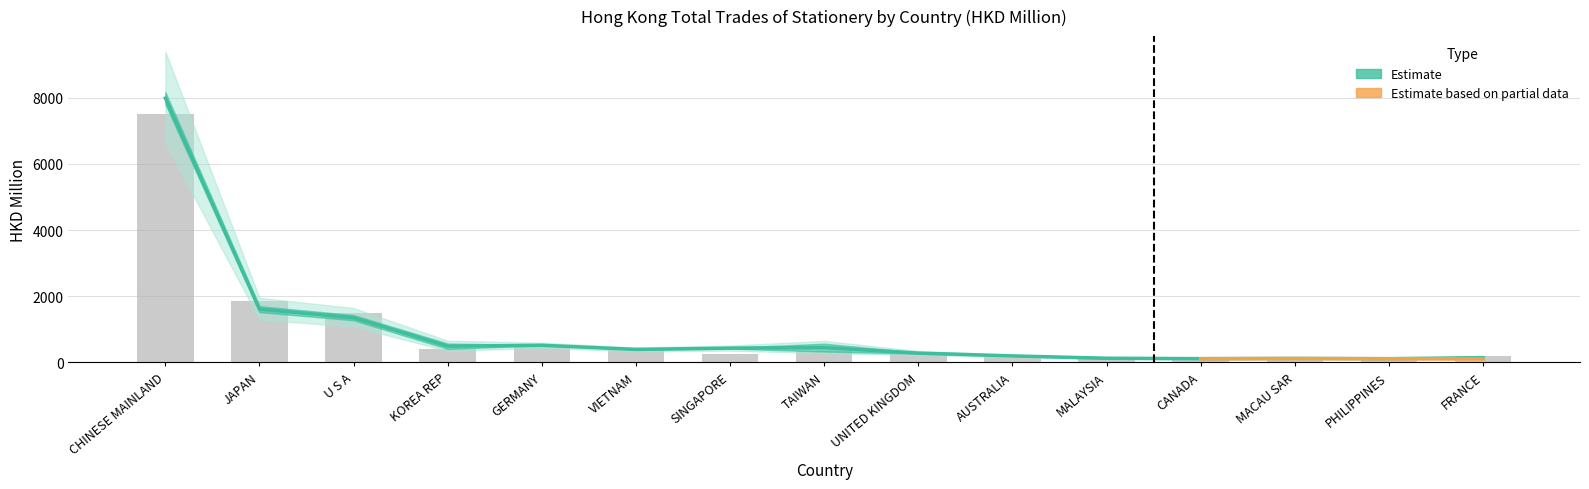

What is the sum of all values?

13751.9